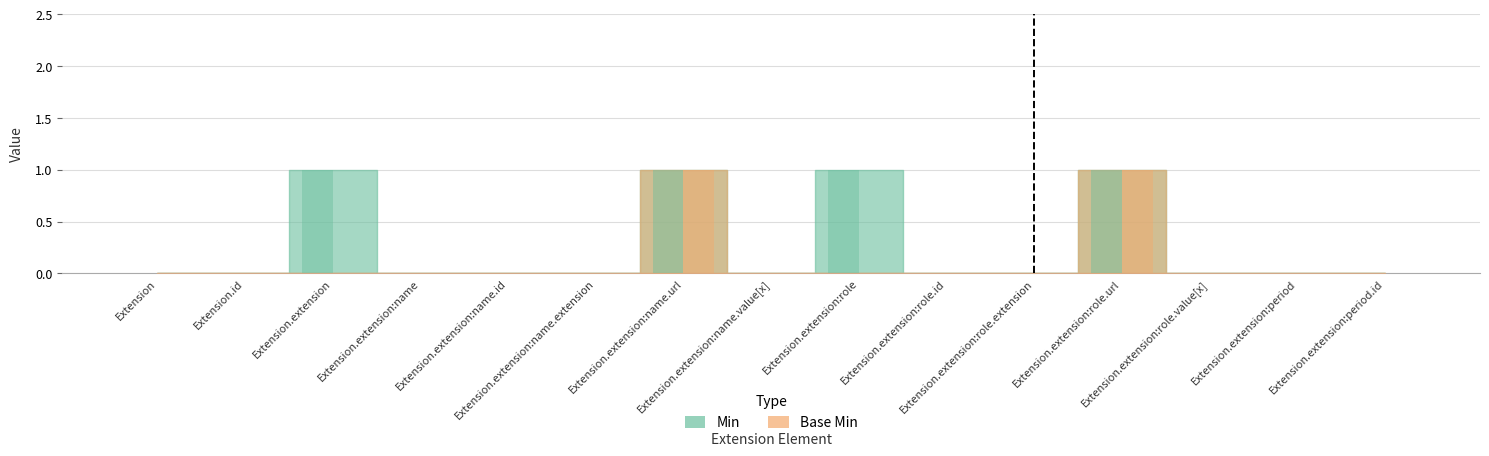

Which series changed the most between Extension.extension:role.url and Extension.extension:role.value[x]?

Min